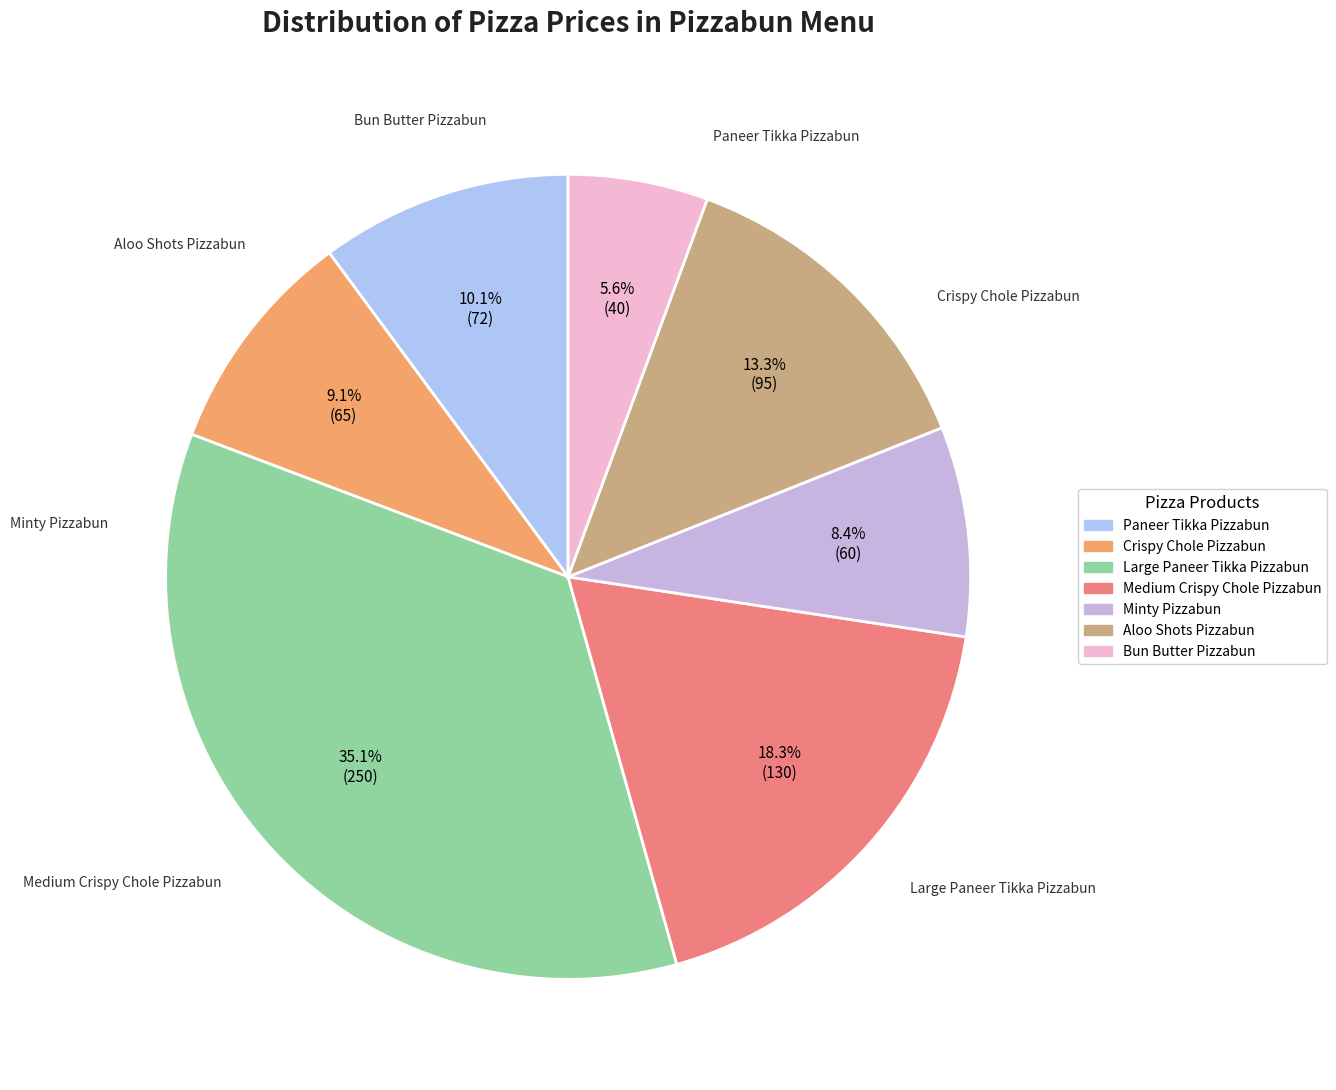

To the nearest percent, what portion does Large Paneer Tikka Pizzabun represent?

35%